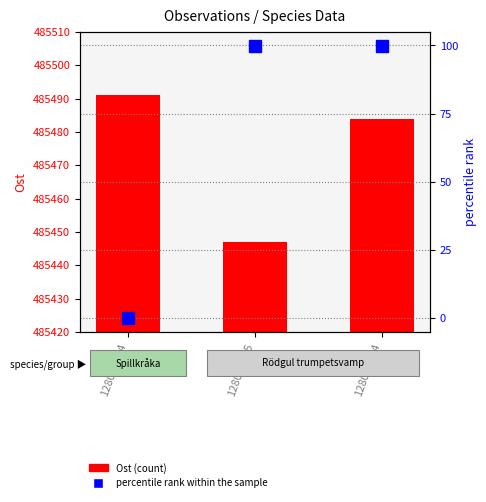

What is the total value across all series at 128060704?

485491.0